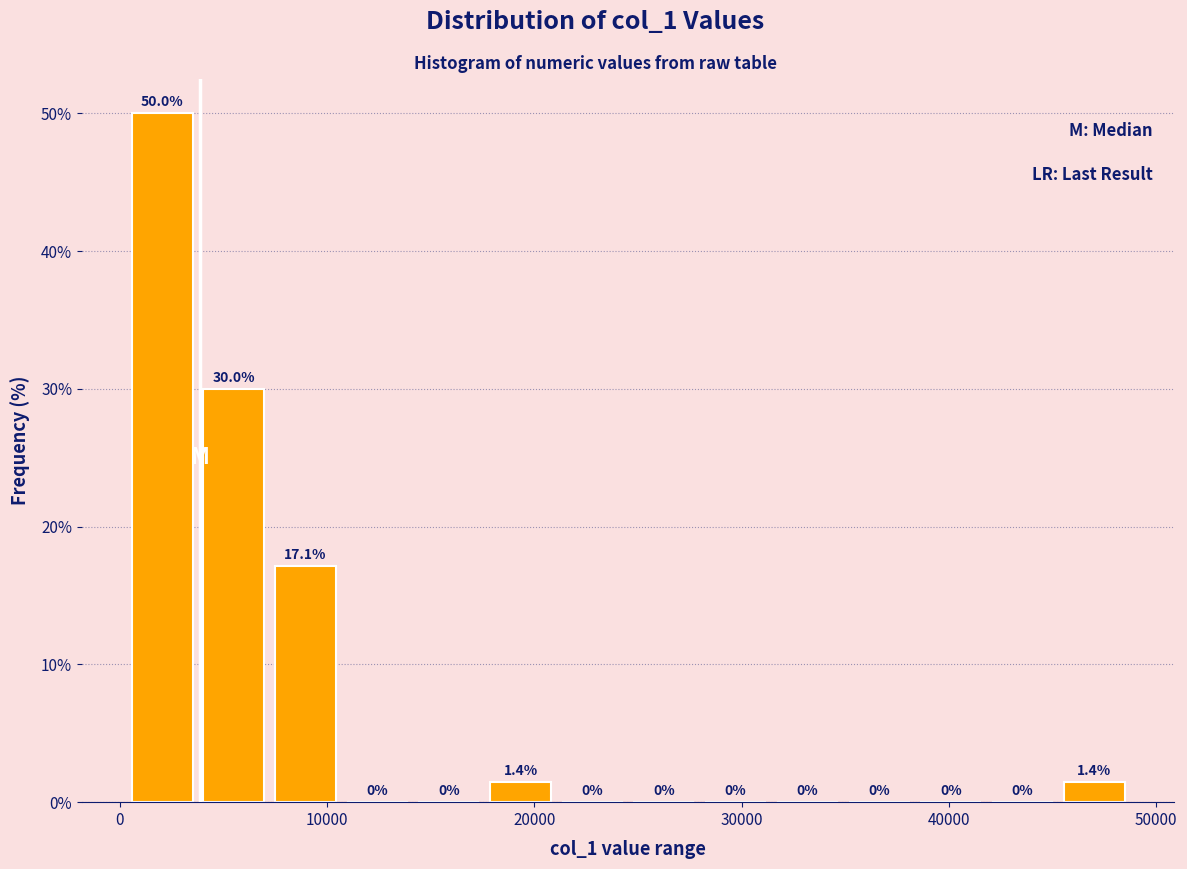

Around what value on the x-axis is the tallest bar? Give the approximate position of its centre, as read against the axis.

2000